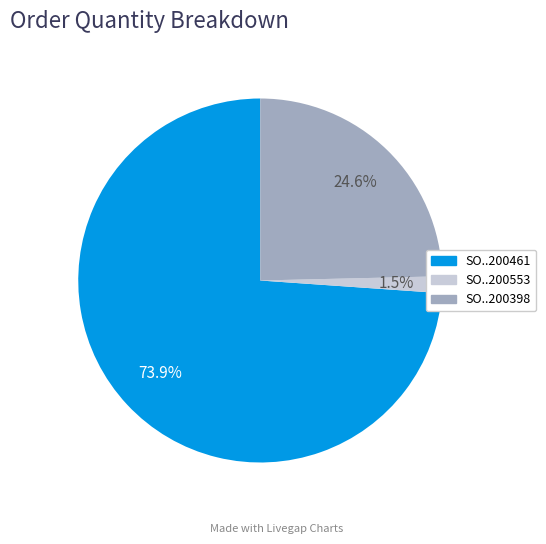

Does any single category account for the majority?

Yes